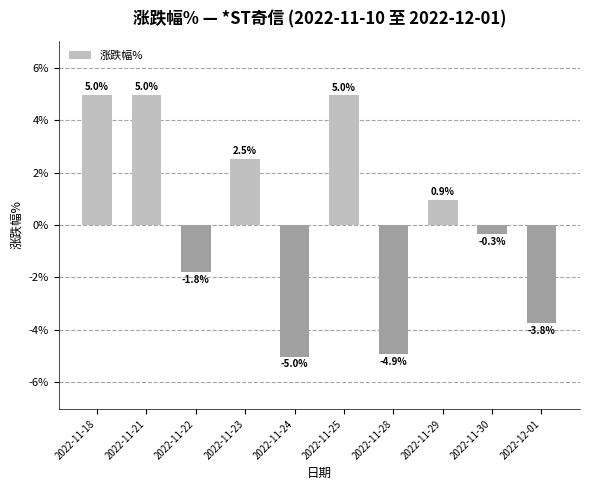

Where is the data nearest to the value 0?

2022-11-30